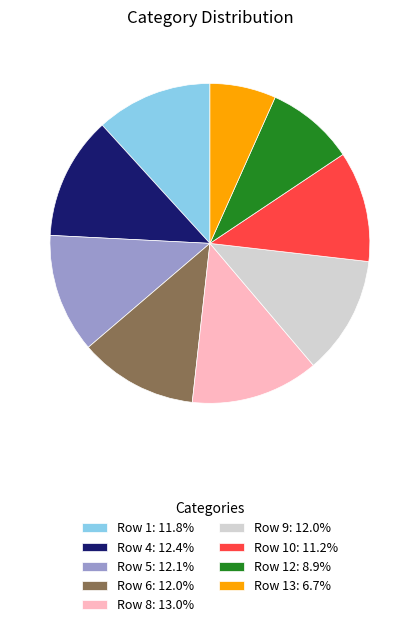

Combined, do Row 6: 12.0% and Row 8: 13.0% account for over 50%?

No